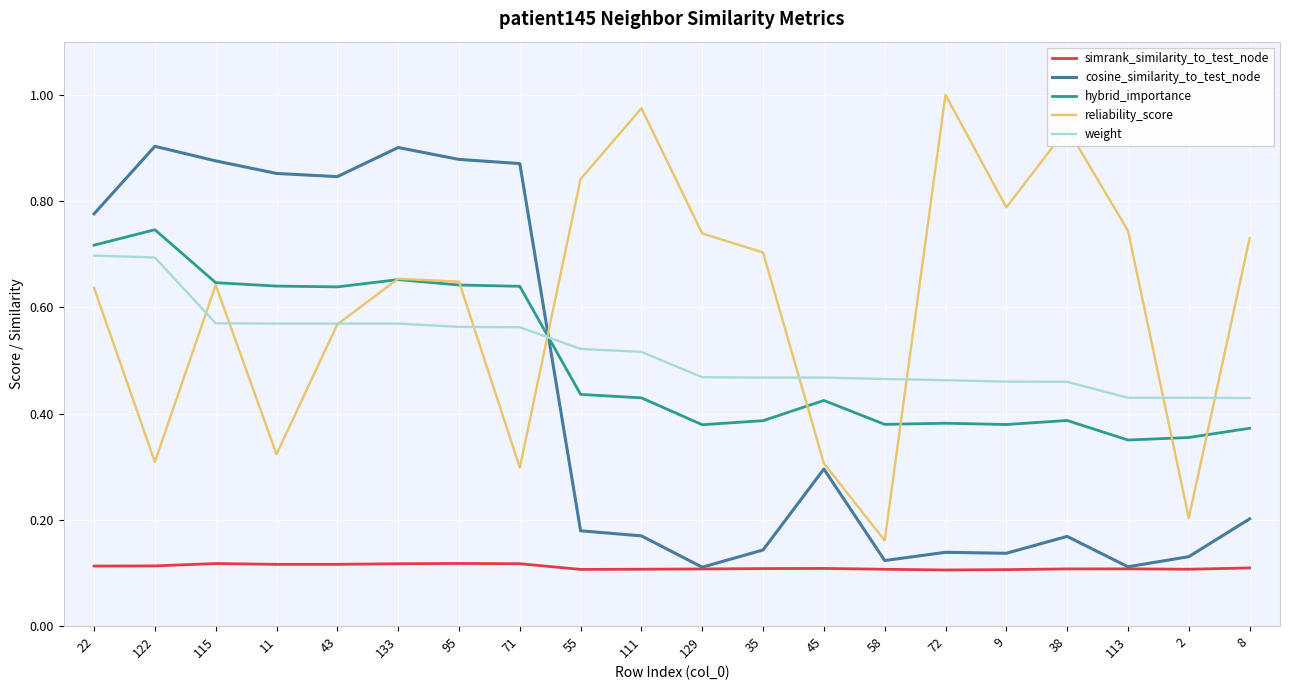

Which category has the lowest value in the reliability_score series?

58